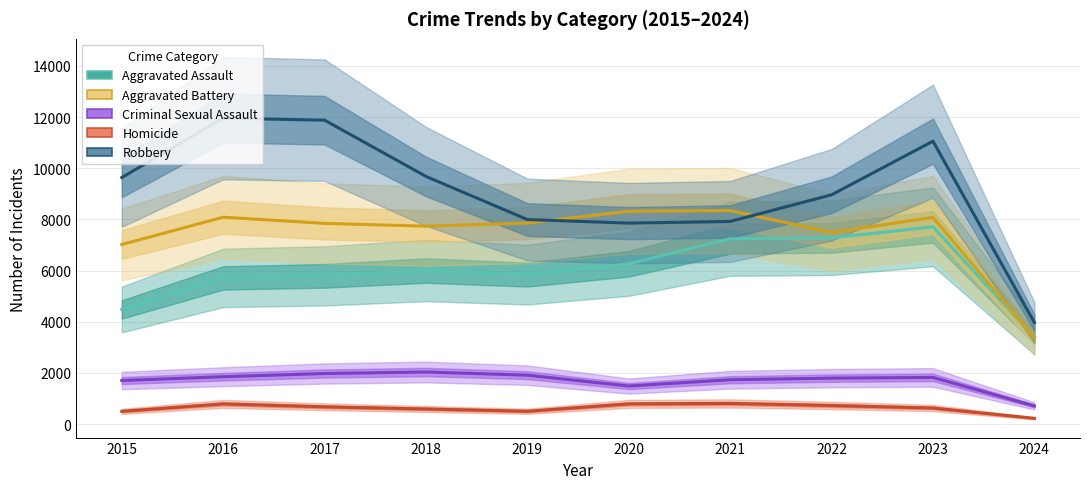

At which label does Criminal Sexual Assault first exceed 1821?

2016